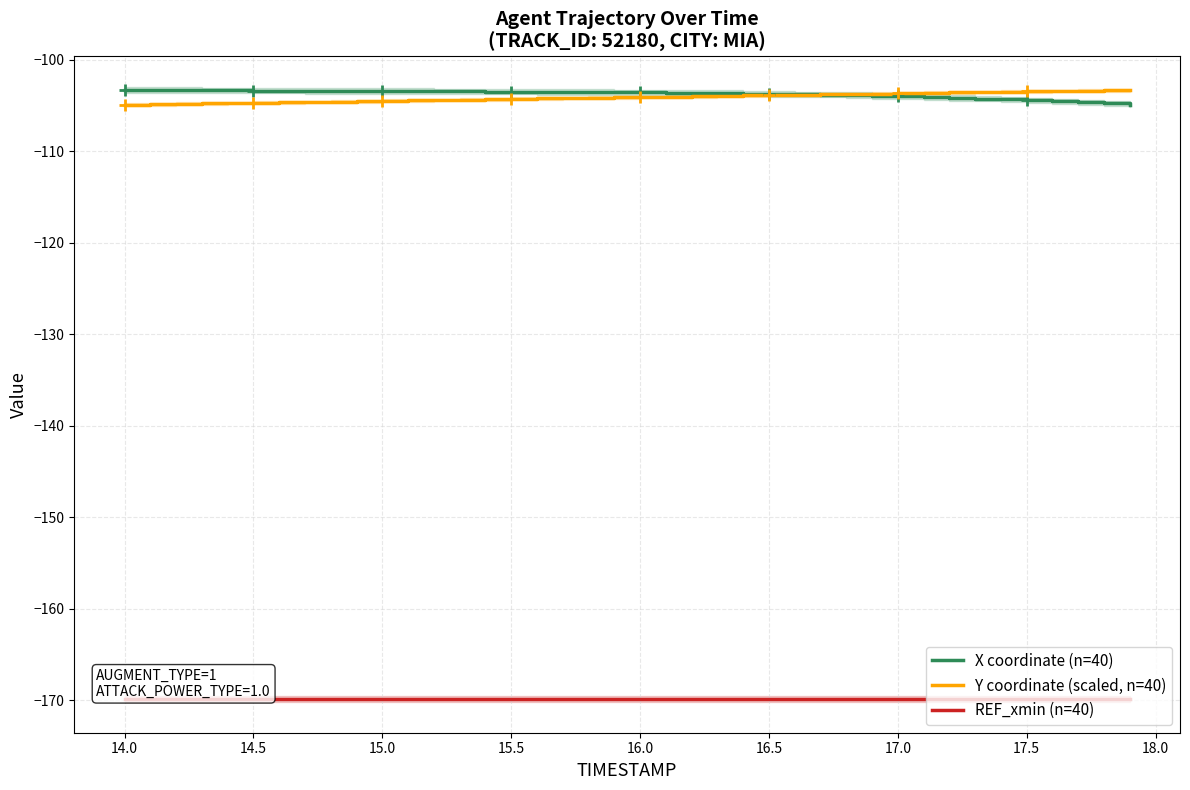

What is the highest value of the Y coordinate (scaled, n=40) series?

-103.3